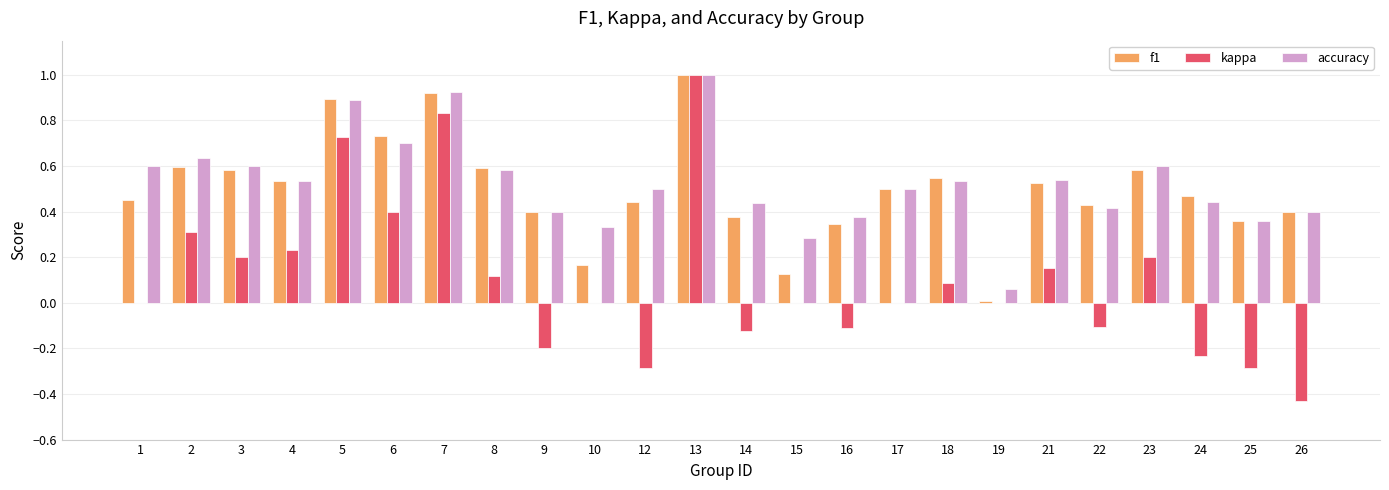

What is the sum of all accuracy values?

12.6